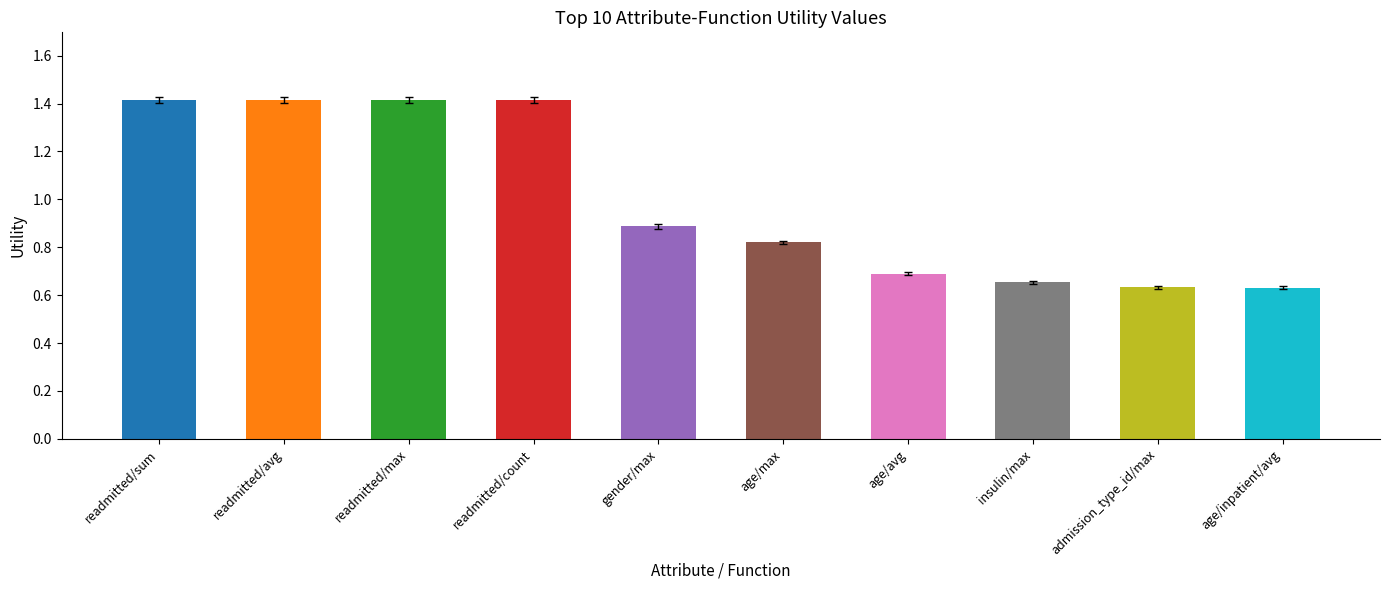

What is the change in value from age/max to age/avg?

-0.1